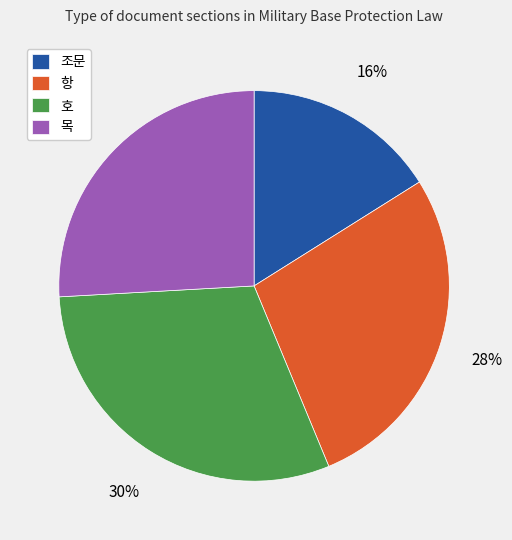

To the nearest percent, what is the difference between the 호 and 조문 slice percentages?

14%